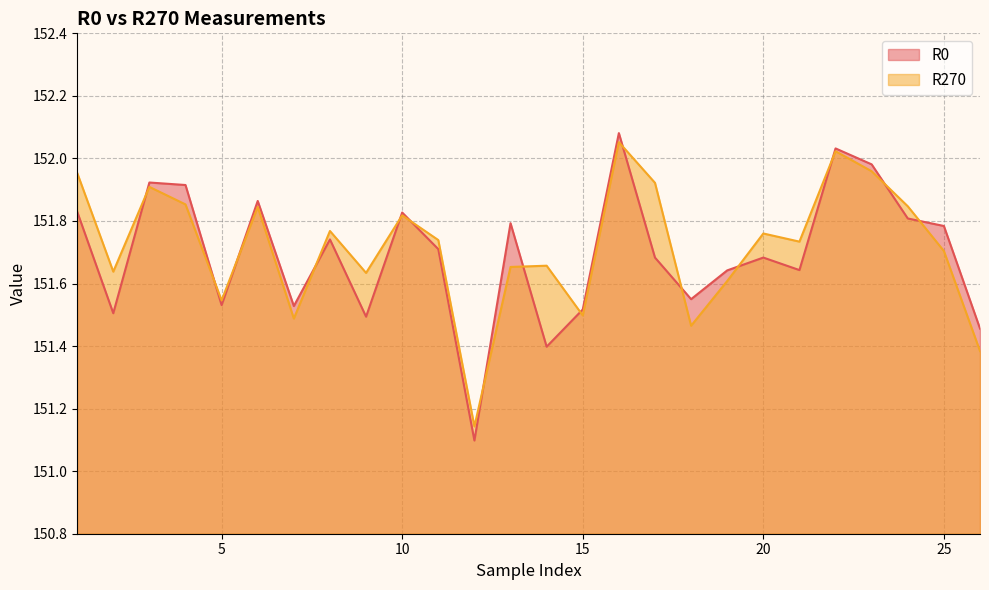

Rank the series at 25 from lowest to highest value.

R270, R0